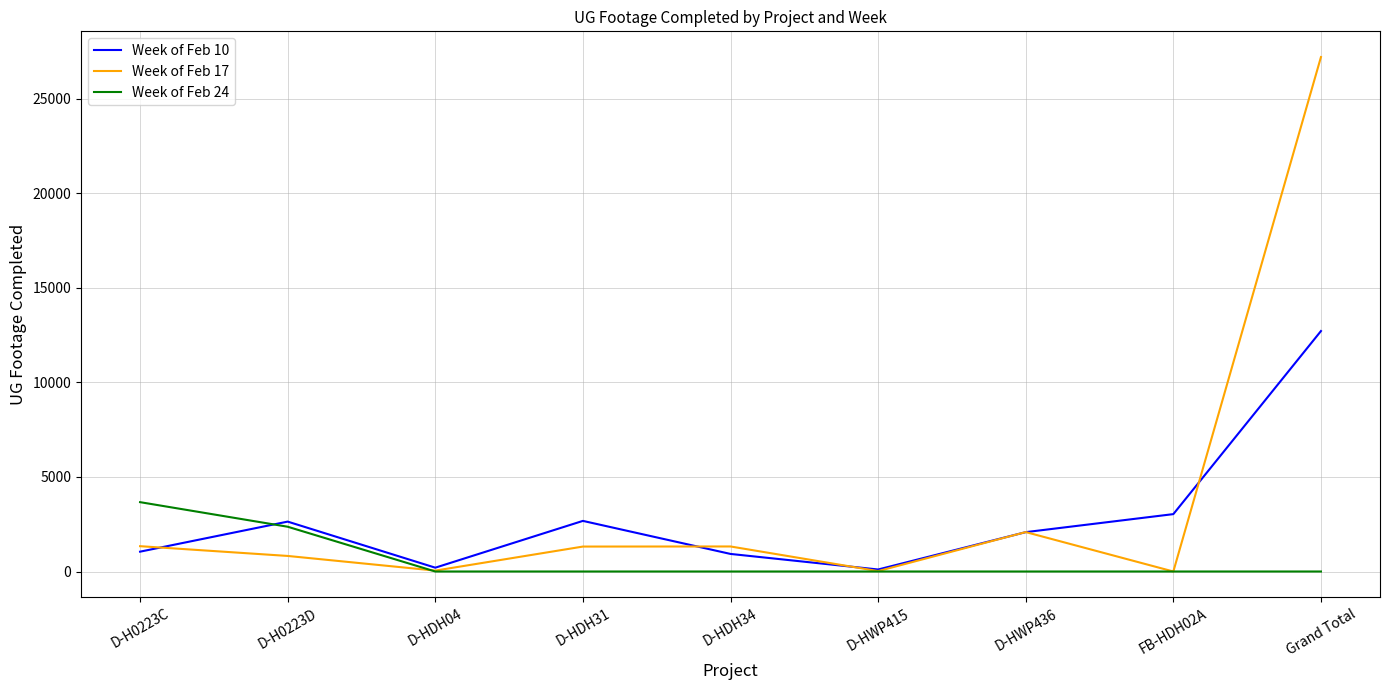

Is it true that Week of Feb 10 equals 2639 at D-H0223D?

True